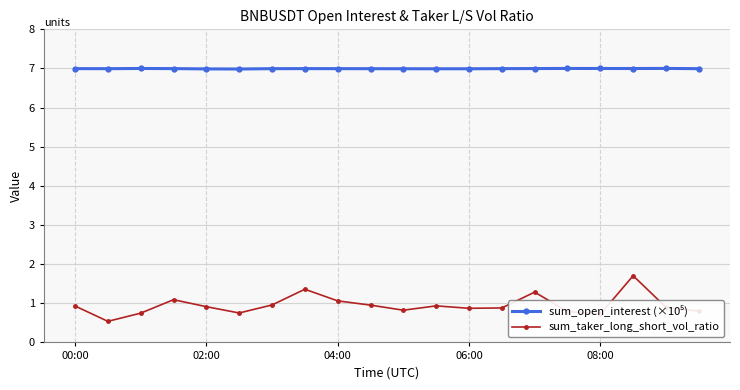

What is the value of the sum_taker_long_short_vol_ratio point at the 19th from the left?

0.9